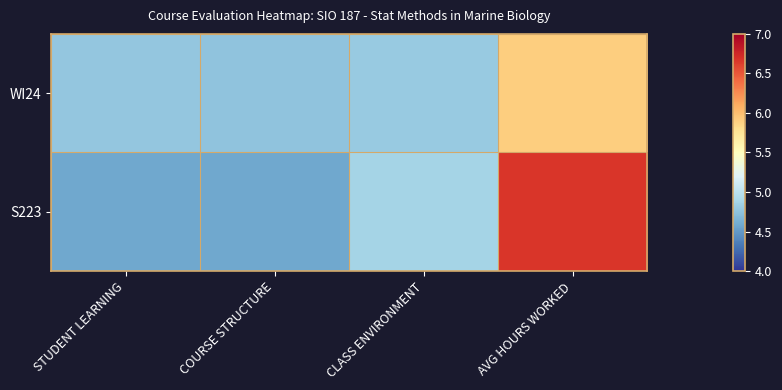

Reading right to left, what are all the values shown in this chart?

WI24: AVG HOURS WORKED=5.9	CLASS ENVIRONMENT=4.8	COURSE STRUCTURE=4.8	STUDENT LEARNING=4.8
S223: AVG HOURS WORKED=6.7	CLASS ENVIRONMENT=4.9	COURSE STRUCTURE=4.6	STUDENT LEARNING=4.6